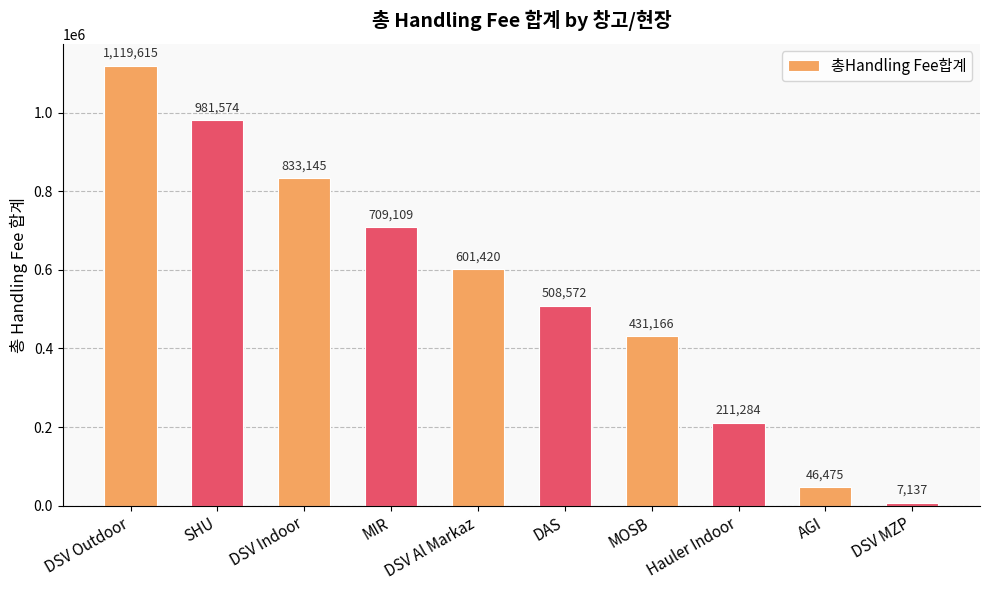

How many categories are shown in the chart?

10